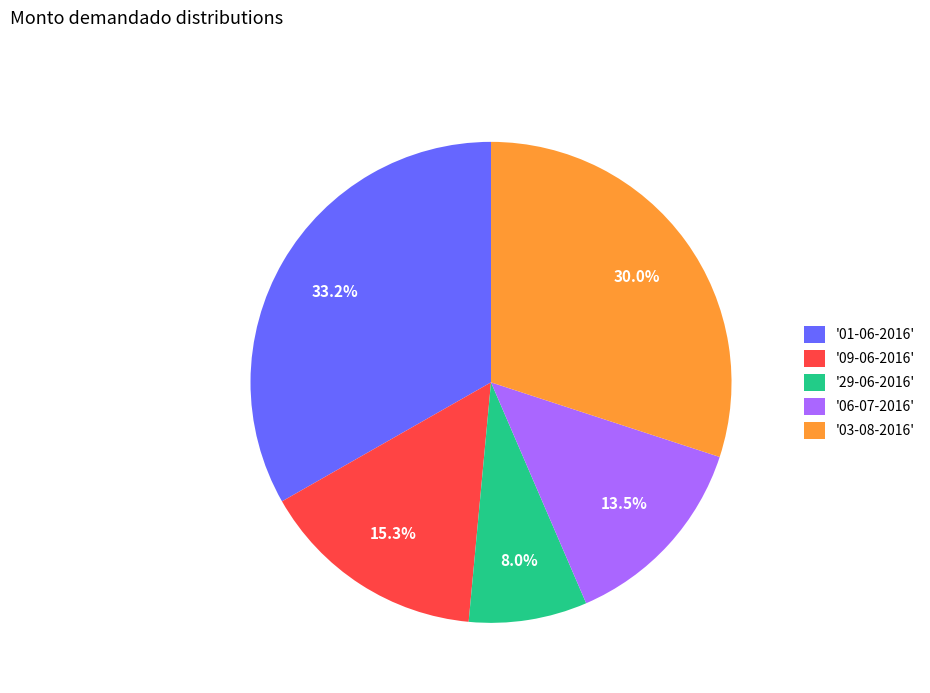

To the nearest percent, what is the difference between the largest and smallest slice percentages?

25%